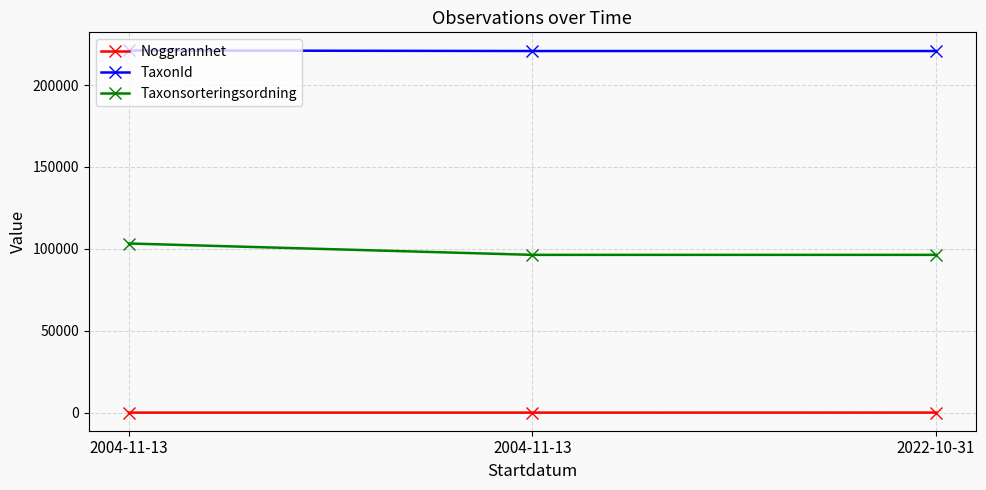

How many values in the Noggrannhet series exceed 10?

1